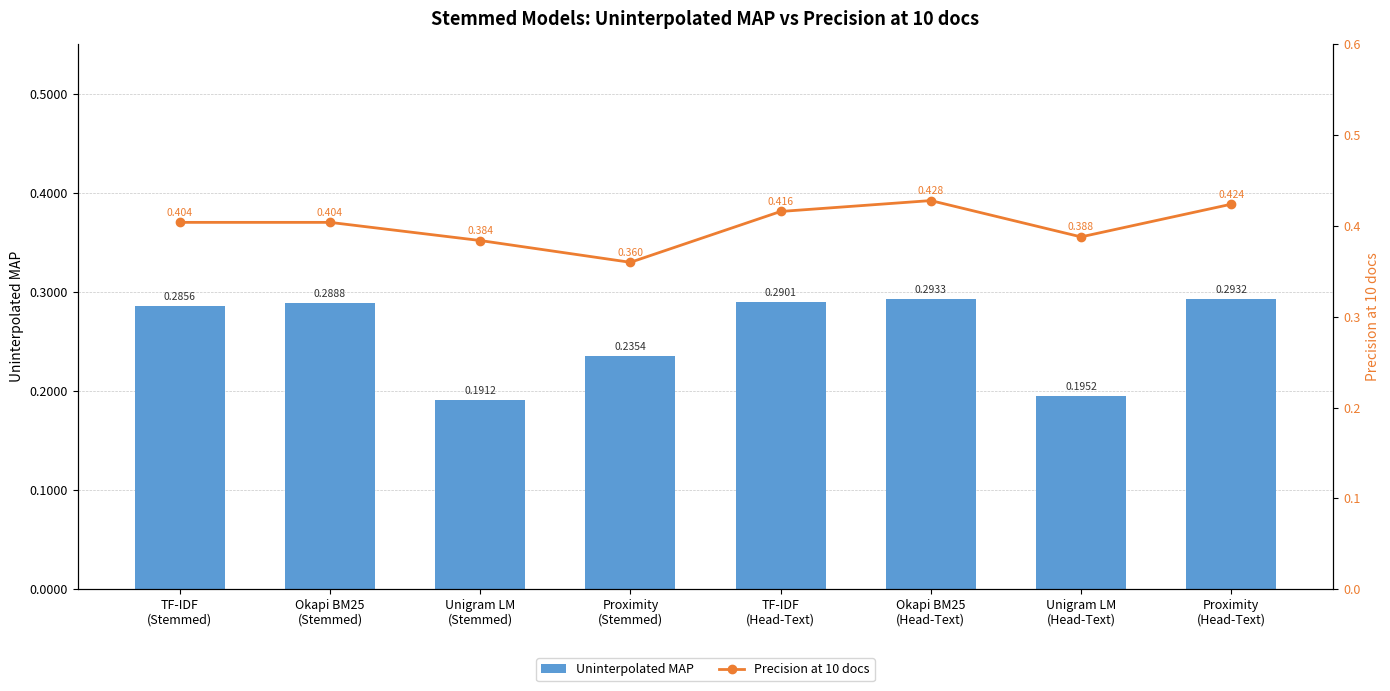

Does the chart contain any negative values?

No